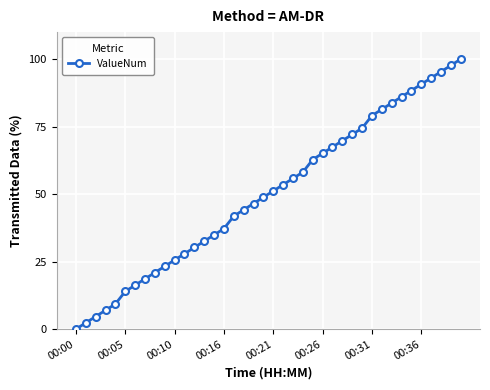

True or false: there are more than 1 points higher than both neighbors.

False